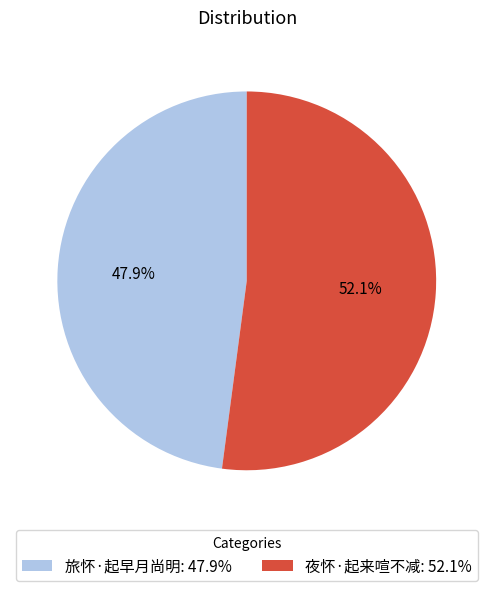

To the nearest percent, what is the combined percentage of 夜怀·起来喧不减 and 旅怀·起早月尚明?

100%